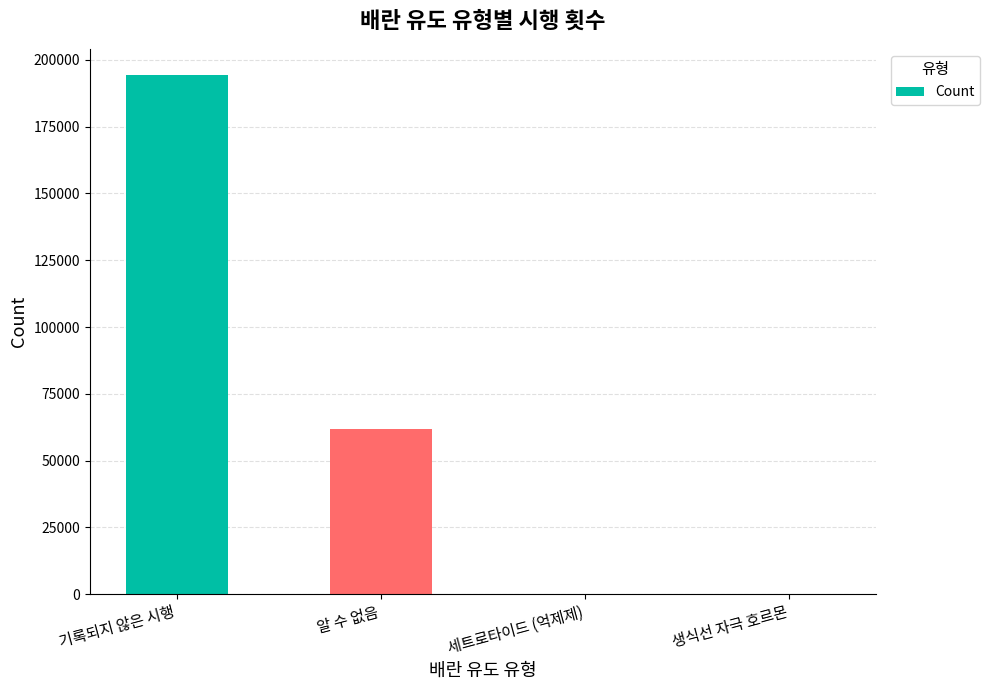

Count the number of categories in the chart.

4